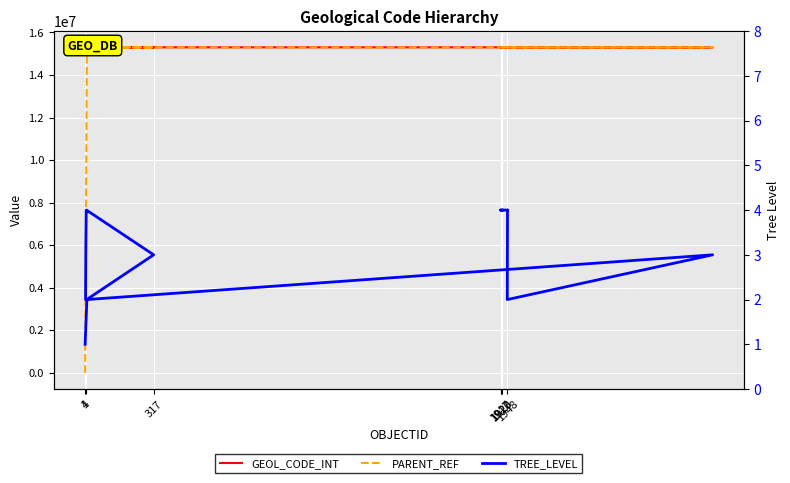

How many intersections are there between TREE_LEVEL and PARENT_REF?

1